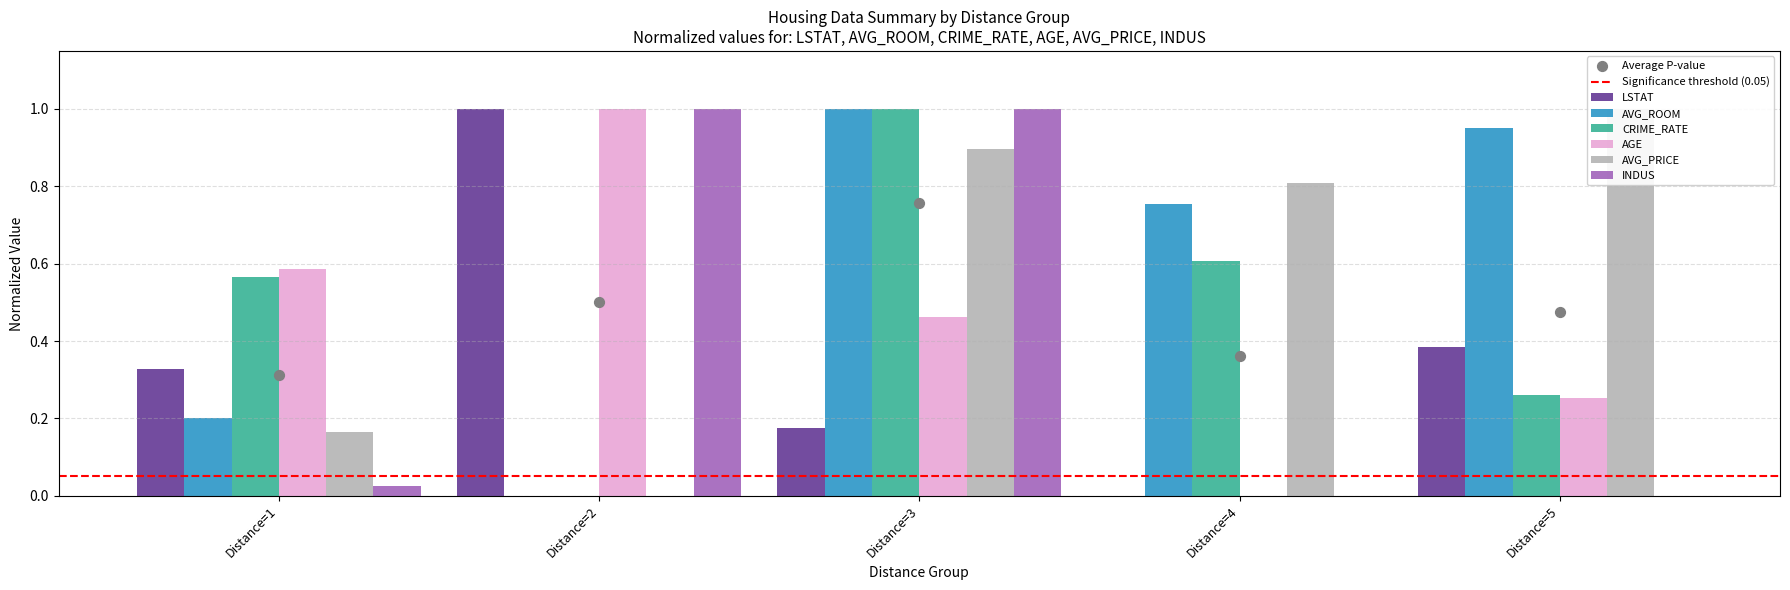

What are all the series names shown in the legend?

LSTAT, AVG_ROOM, CRIME_RATE, AGE, AVG_PRICE, INDUS